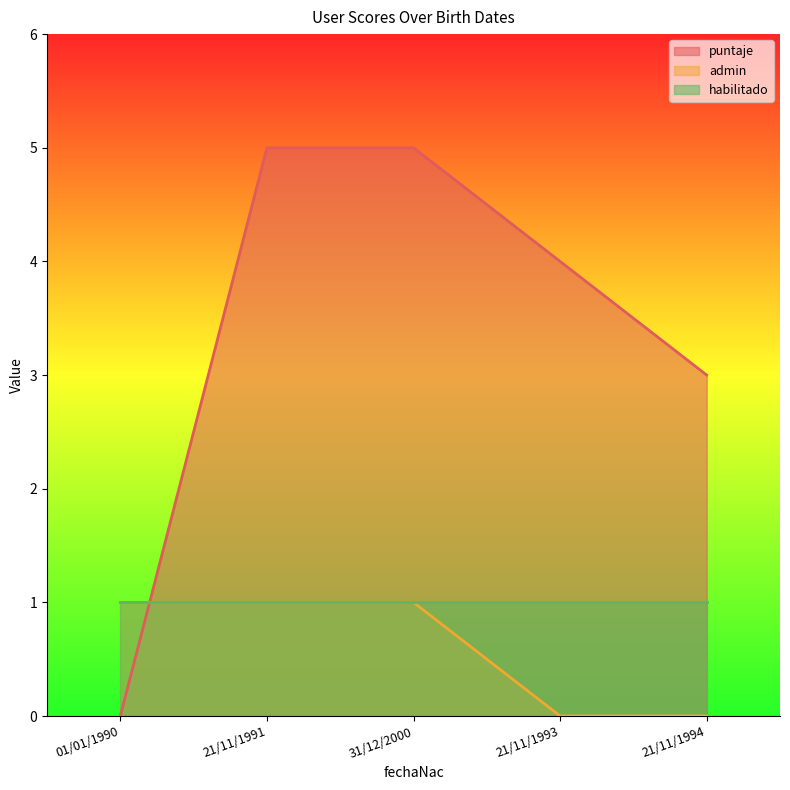

Between 01/01/1990 and 21/11/1991, which series saw the biggest shift?

puntaje